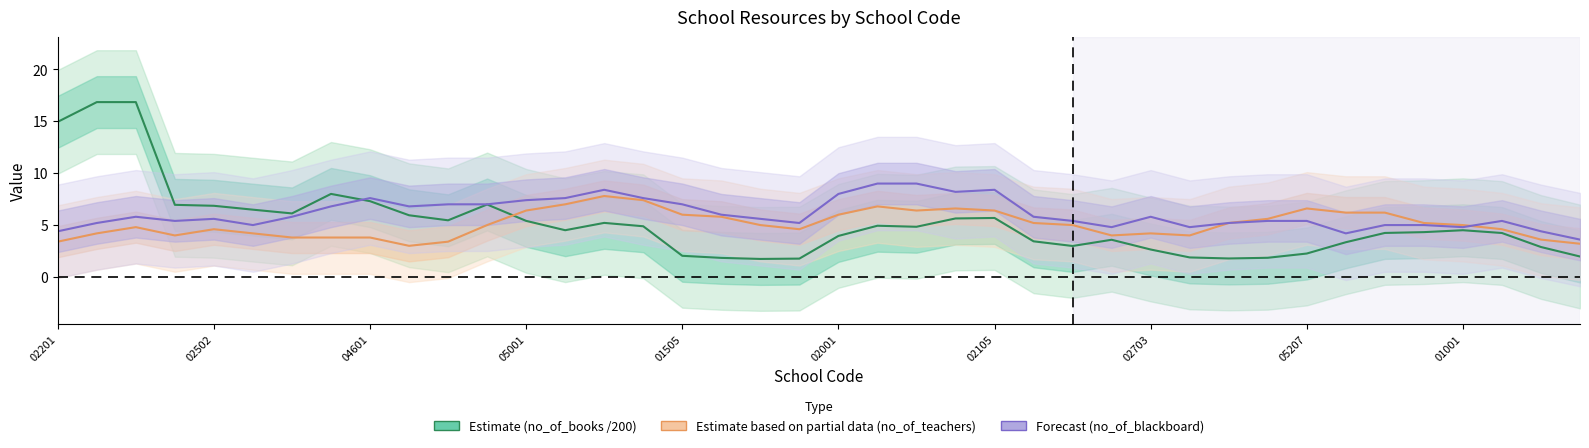

How many times do Estimate (no_of_books /200) and Forecast (no_of_blackboard) cross each other?

1